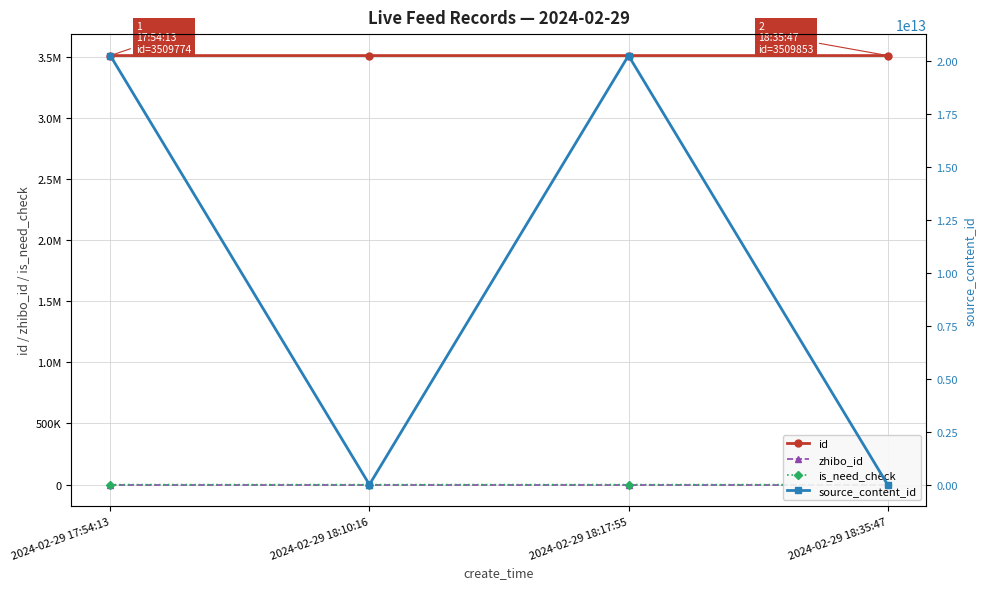

True or false: id and zhibo_id intersect in this chart.

False